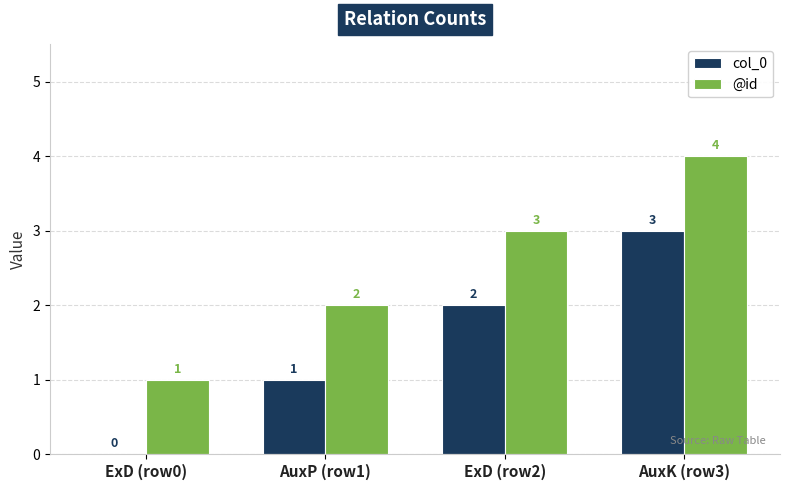

Reading left to right, what are all the values shown in this chart?

col_0: 0	1	2	3
@id: 1	2	3	4